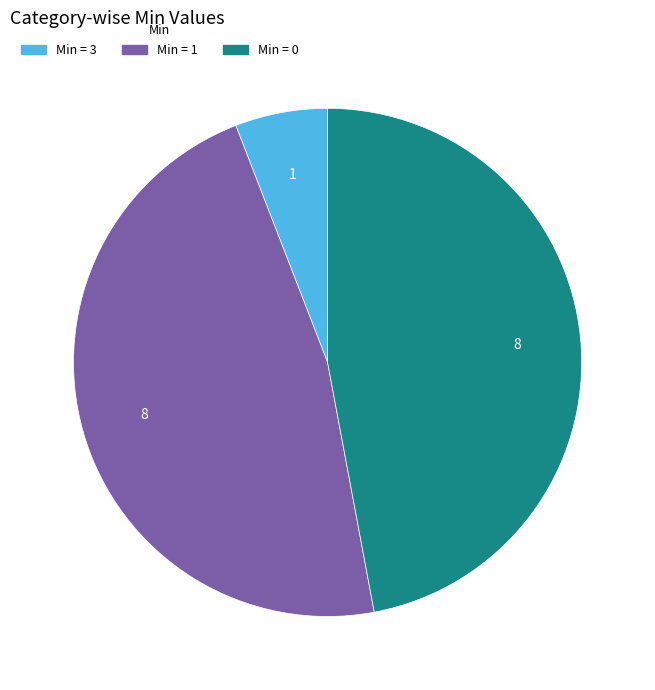

Does any single category account for the majority?

No